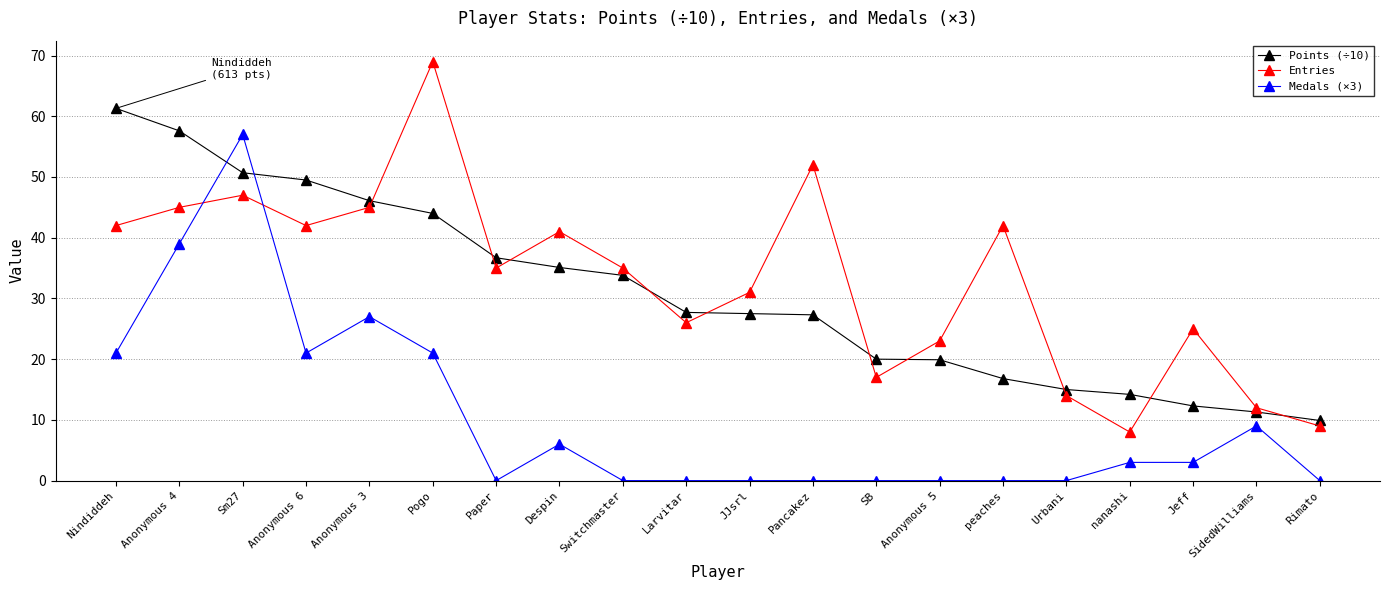

List the series in order of their peak value, highest first.

Entries, Points (÷10), Medals (×3)